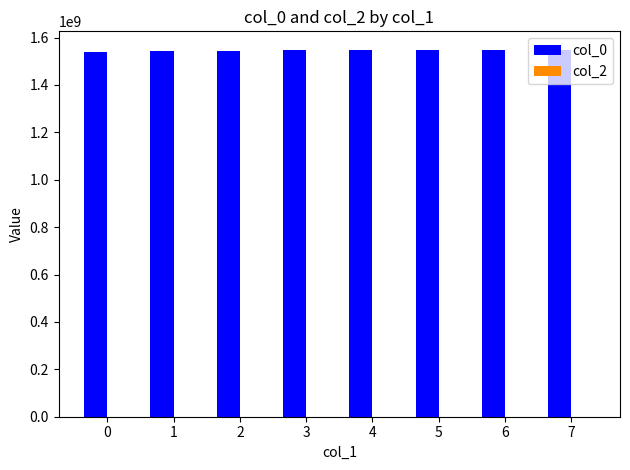

What is the ratio of the value at 1 to the value at 6?

1.0